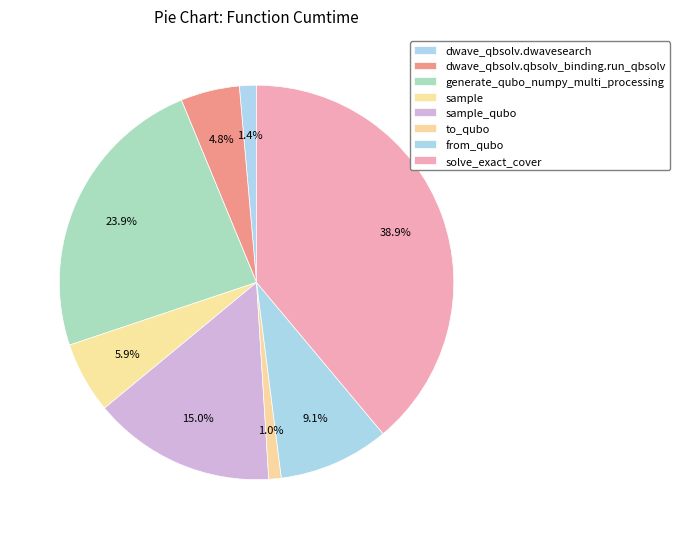

To the nearest percent, what is the difference between the largest and smallest slice percentages?

38%